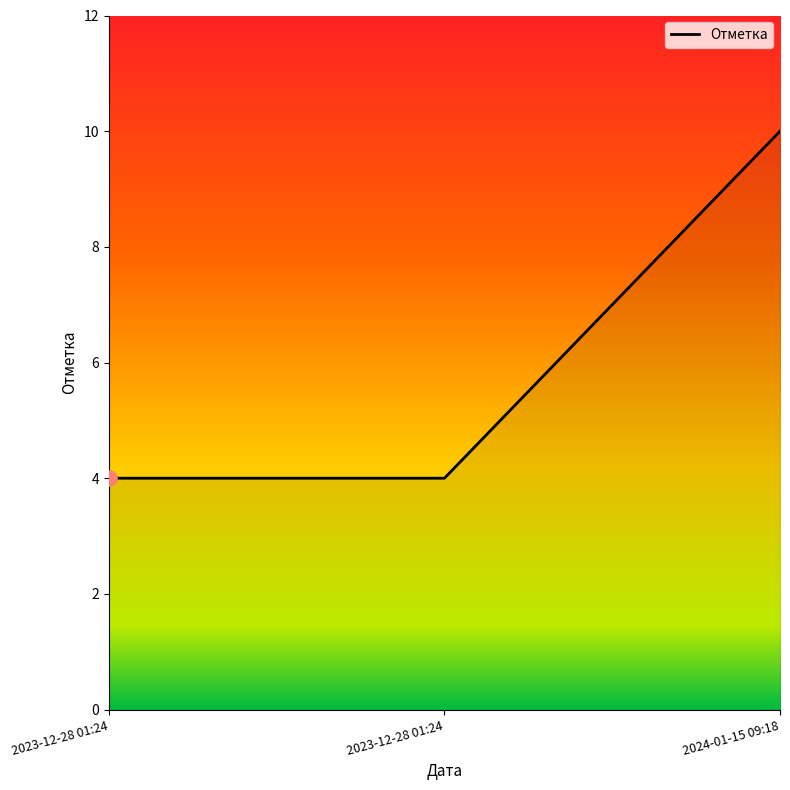

Between 2024-01-15 09:18 and 2023-12-28 01:24, which is larger?

2024-01-15 09:18